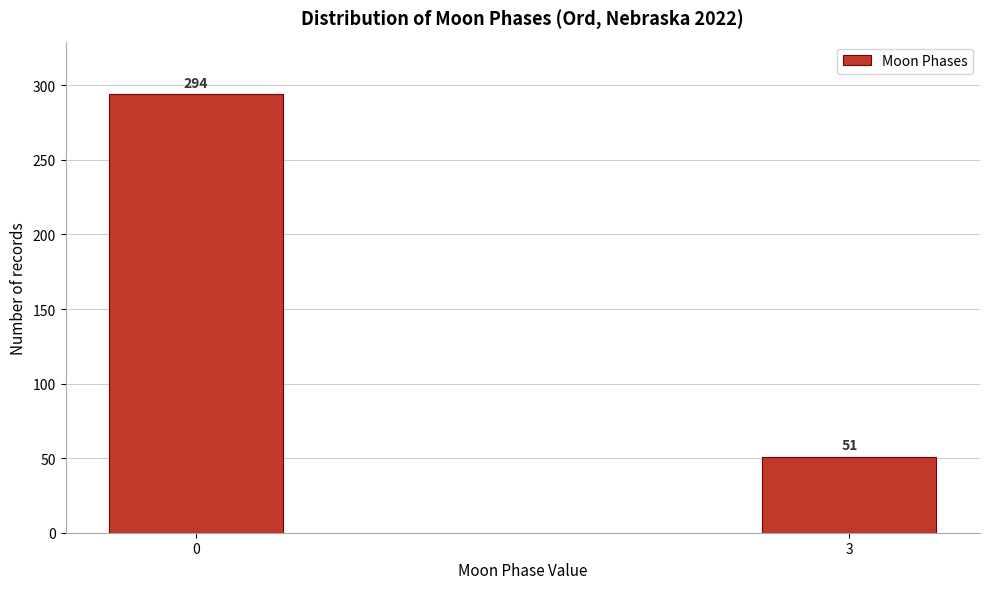

Reading right to left, extract all data points from this chart.

3=51	0=294